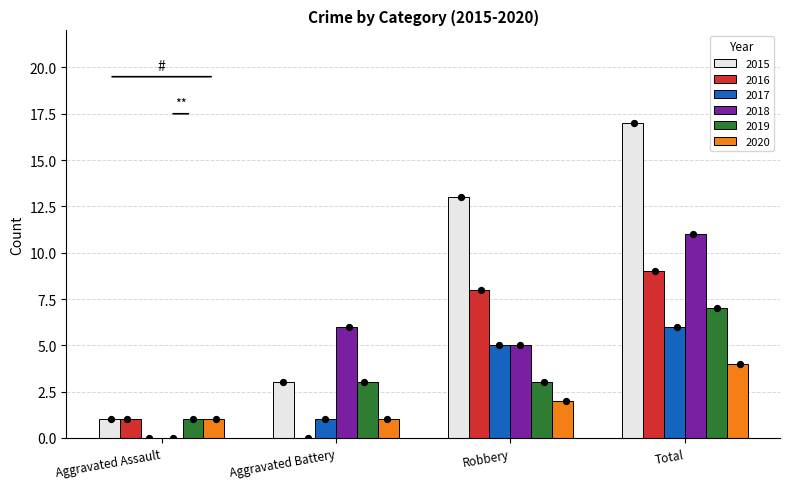

Is the value of 2019 at Aggravated Battery greater than the value of 2016 at Robbery?

No